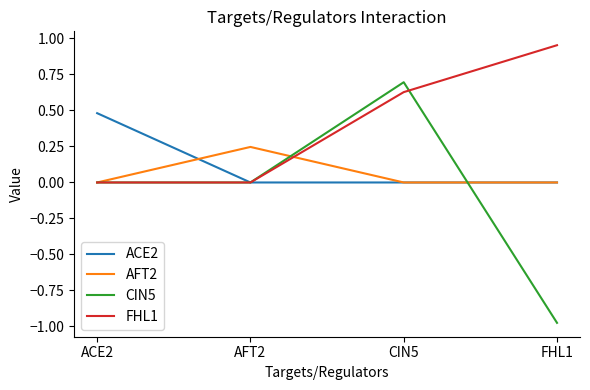

What is the difference between the highest and lowest values at CIN5?

0.7